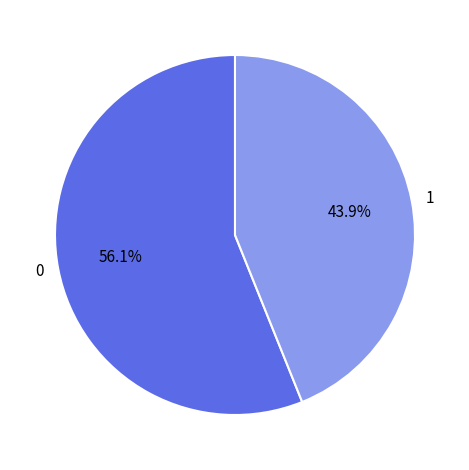

Approximately how many times larger is the value at 0 compared to 1?

1.3